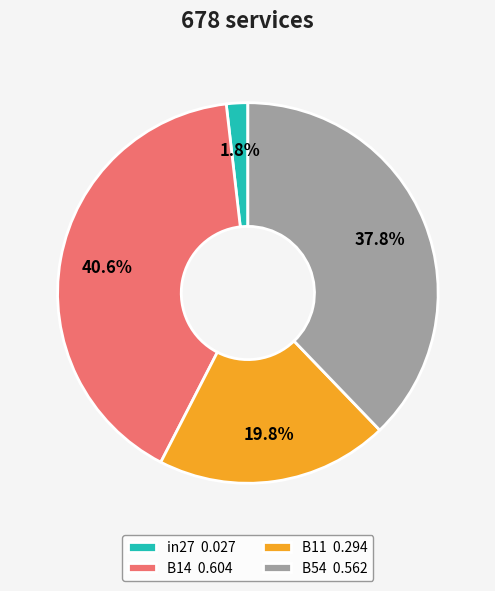

Is there a majority slice in this chart?

No